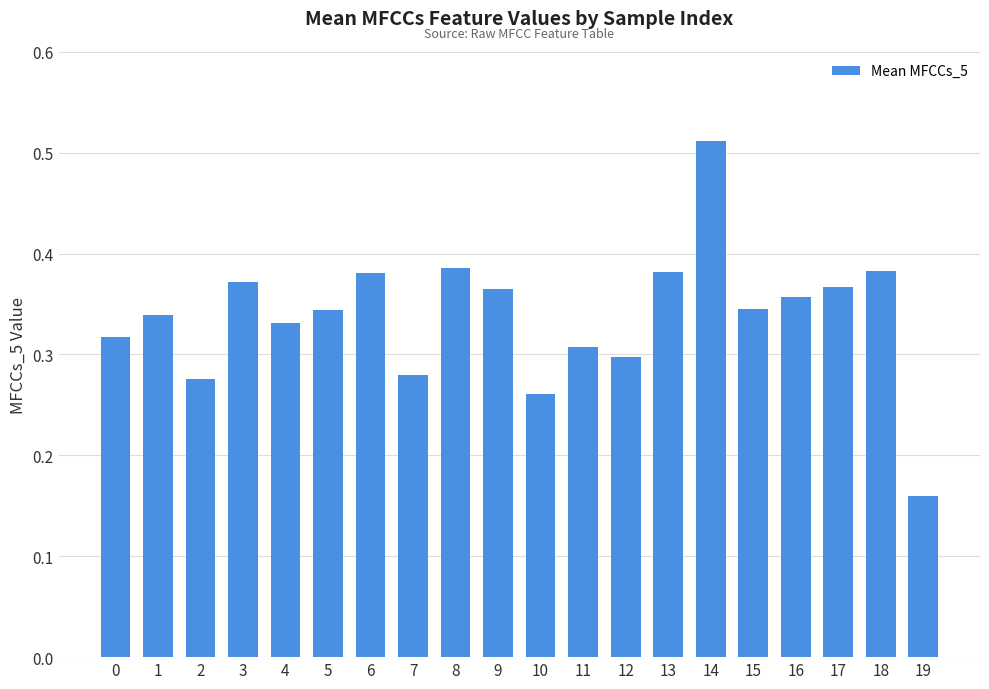

What is the change in value from 2 to 5?

+0.1